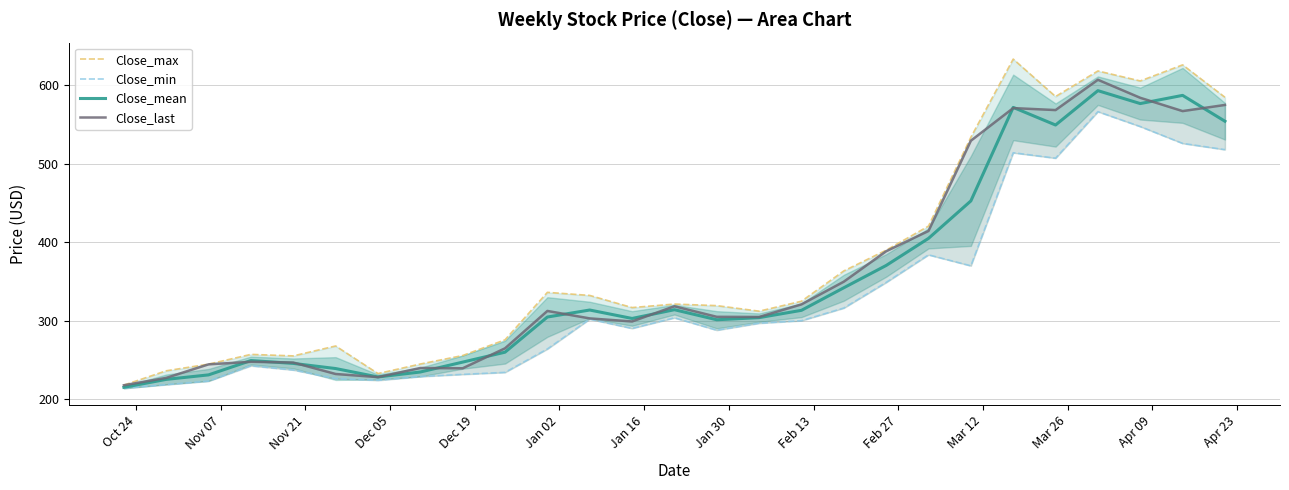

What is the value of the Close_mean point at the 27th from the left?

554.2